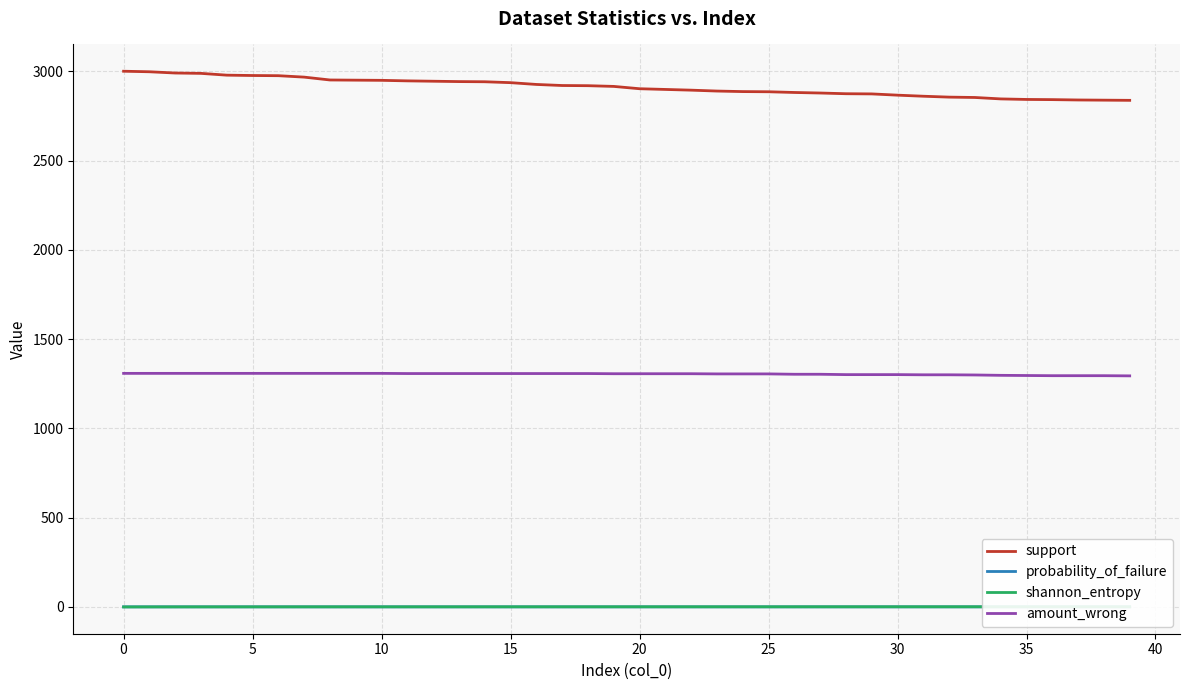

How many lines are shown in the chart?

4